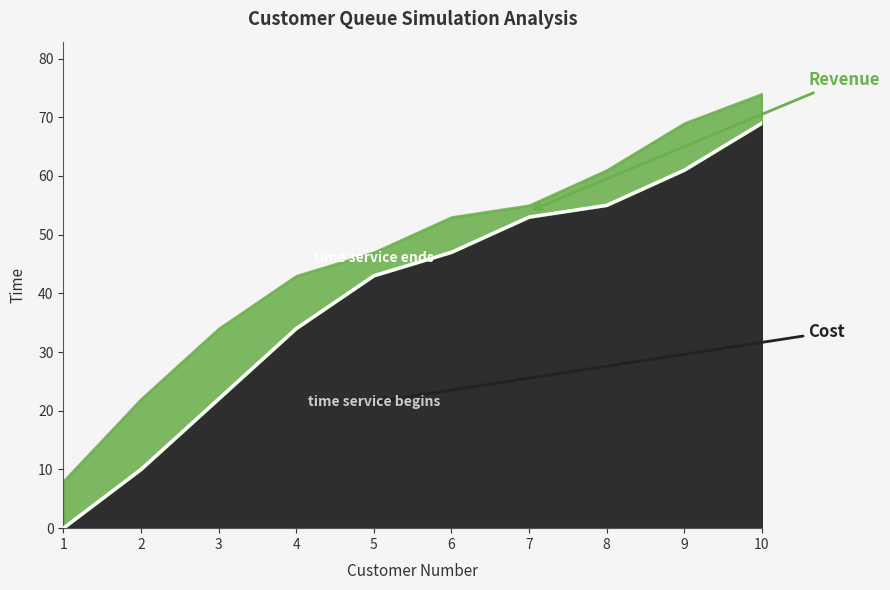

At which label is the value closest to 34?

4